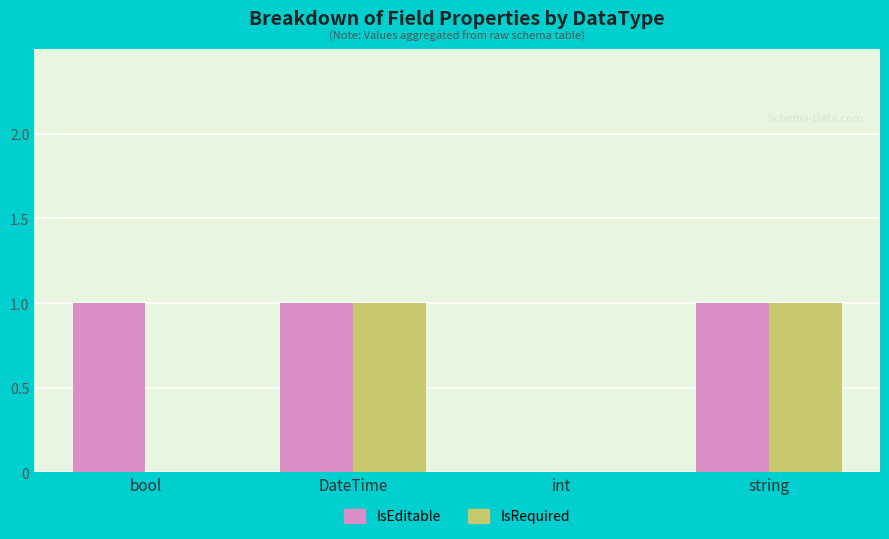

What is the sum of the IsRequired values at DateTime and string?

2